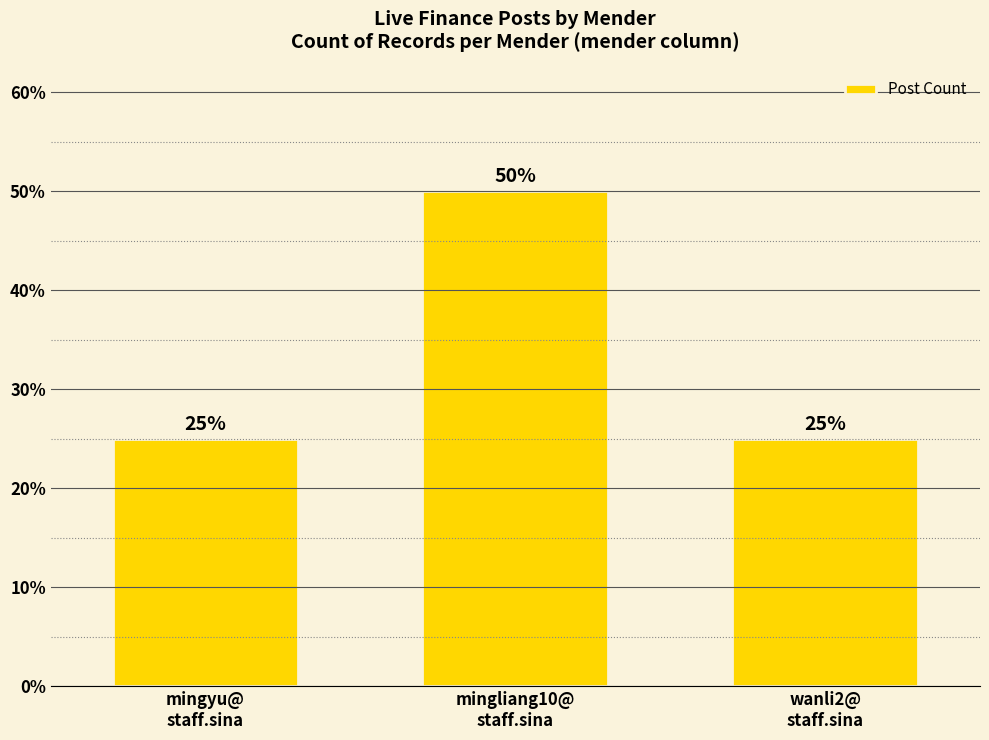

Count the number of categories in the chart.

3